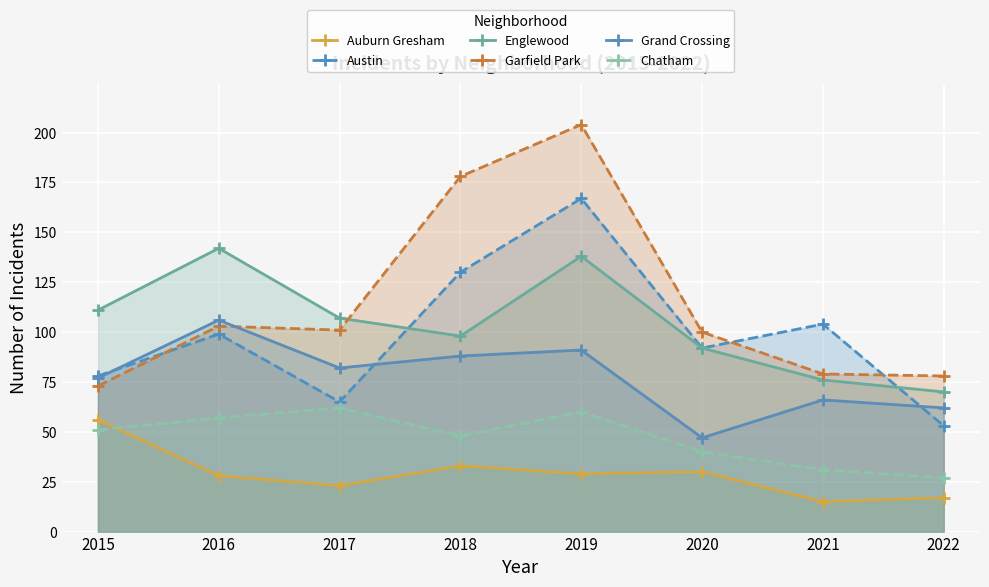

Which category has the lowest value in the Auburn Gresham series?

2021